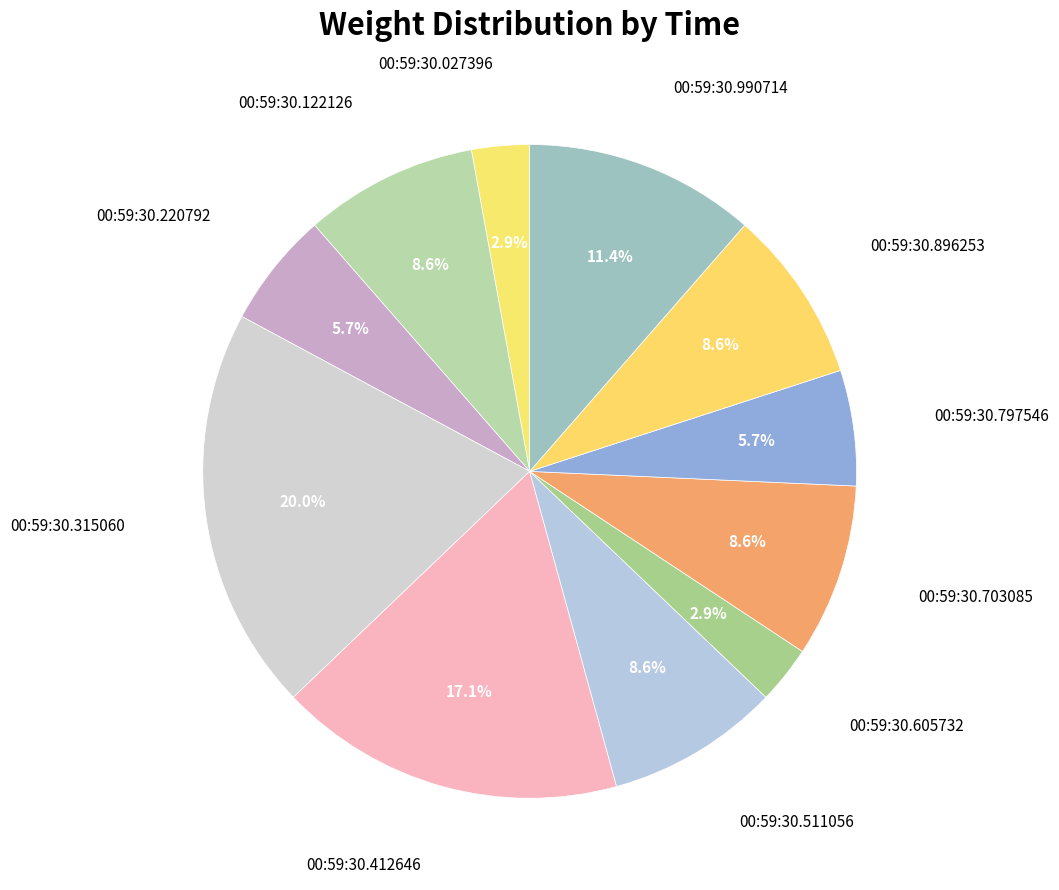

How many segments does this pie chart have?

11